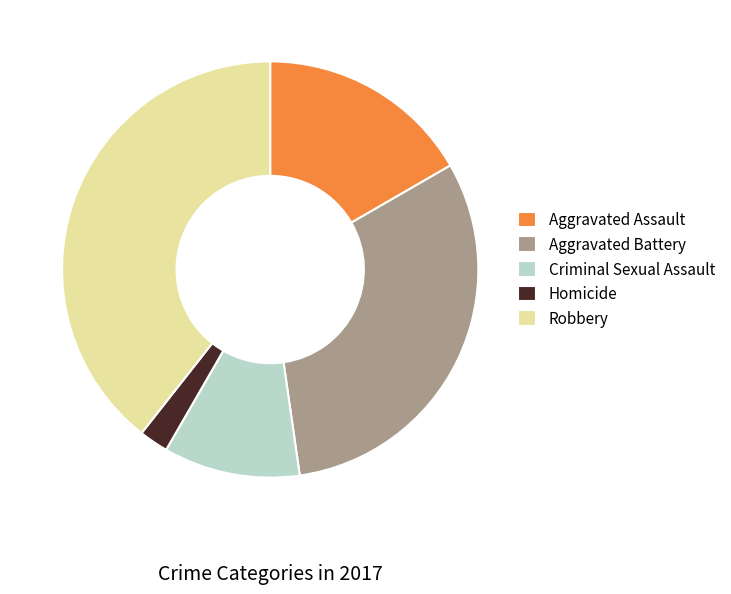

Rank the categories by value from lowest to highest.

Homicide, Criminal Sexual Assault, Aggravated Assault, Aggravated Battery, Robbery